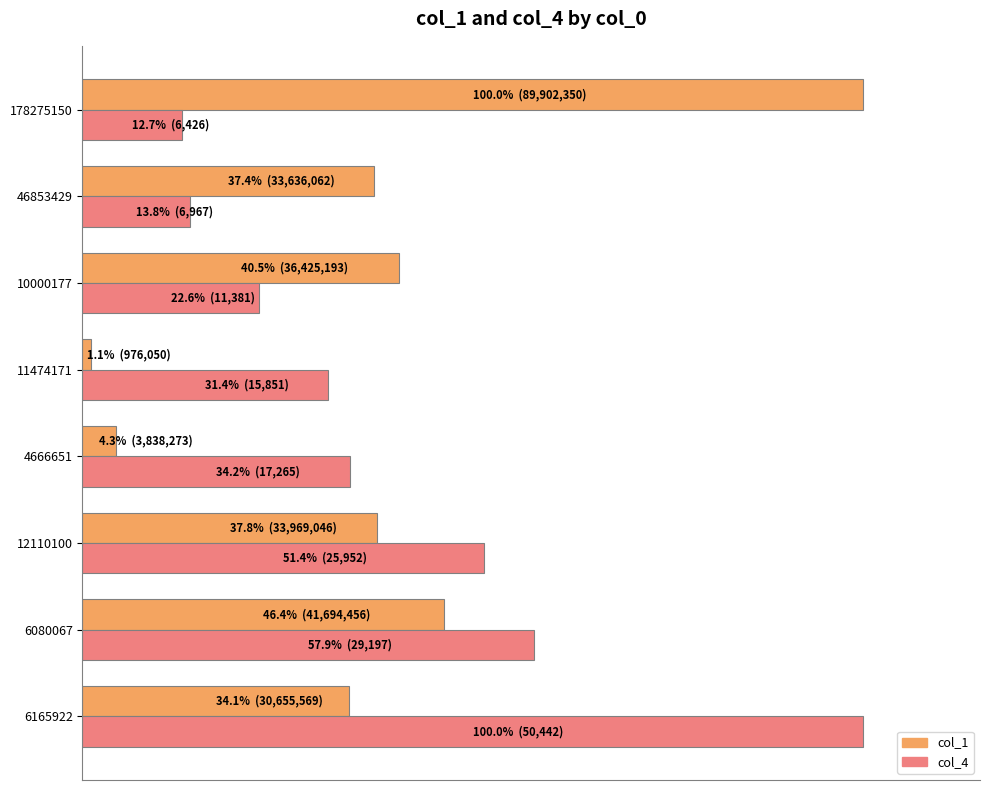

What are all the series names shown in the legend?

col_1, col_4